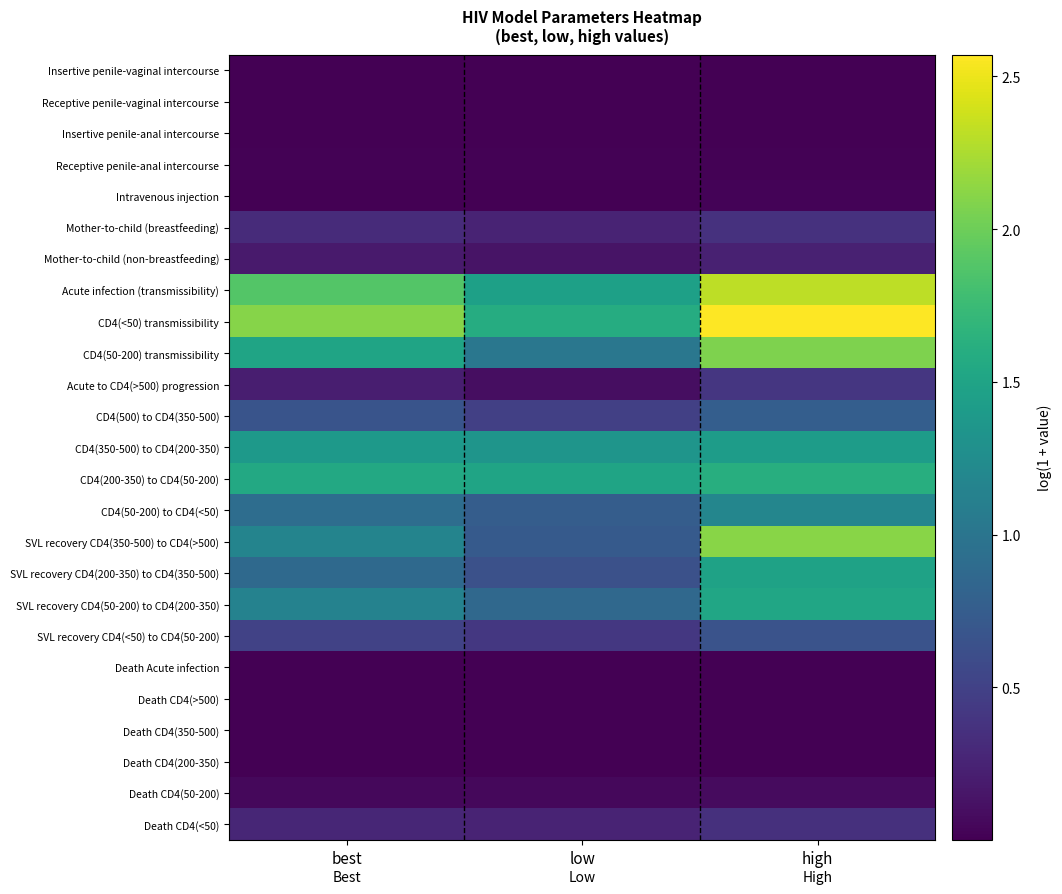

Which label corresponds to the largest value in the chart?

high